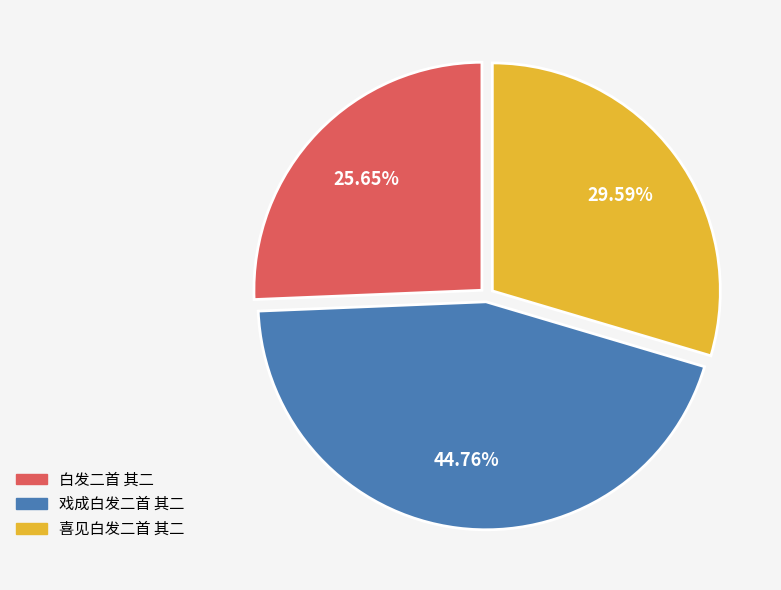

What percentage is the 戏成白发二首 其二 slice, to the nearest percent?

45%